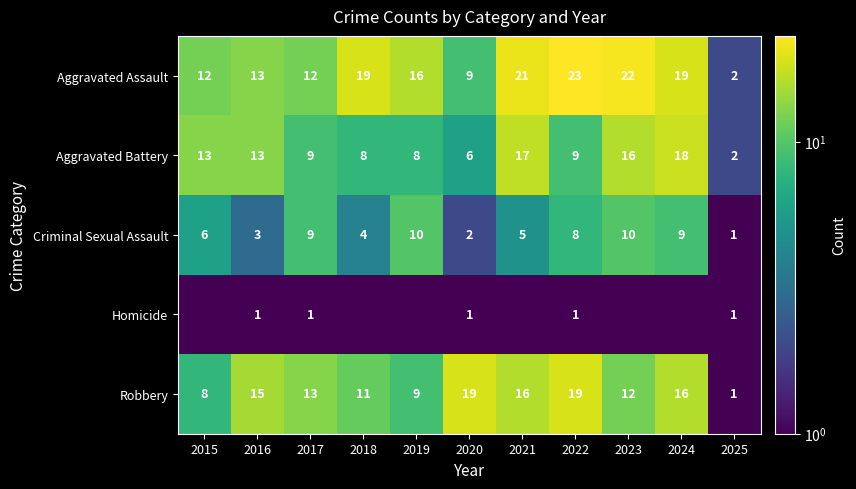

Is the value of Criminal Sexual Assault at 2020 greater than the value of Aggravated Battery at 2024?

No